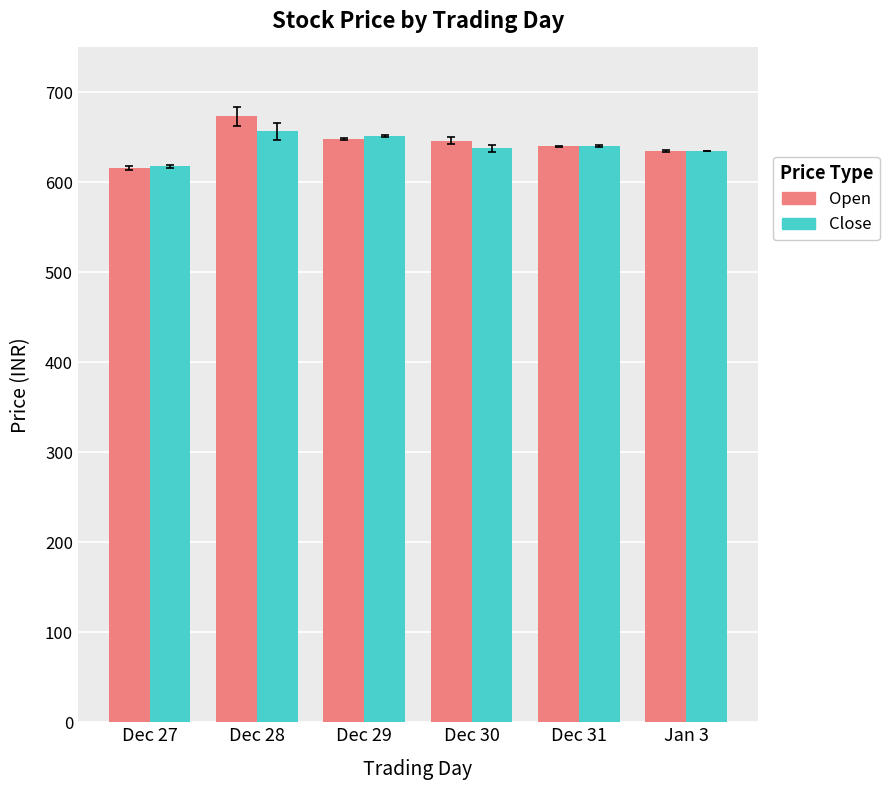

How many groups of bars are there?

6